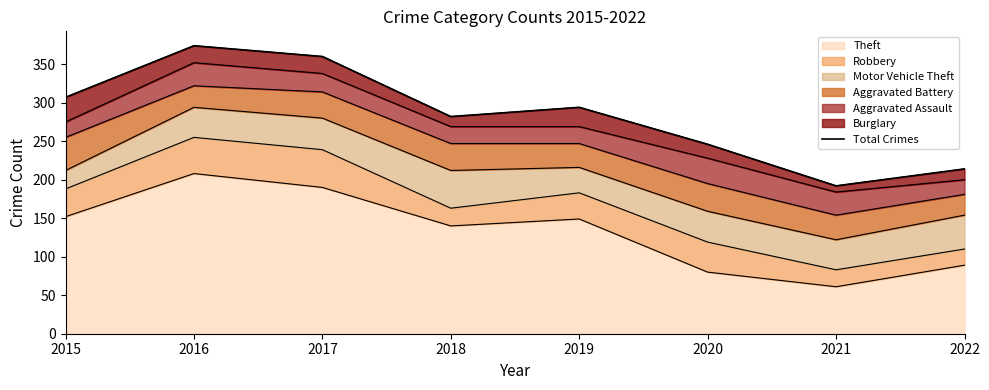

What is the value of the 7th point from the left?

192